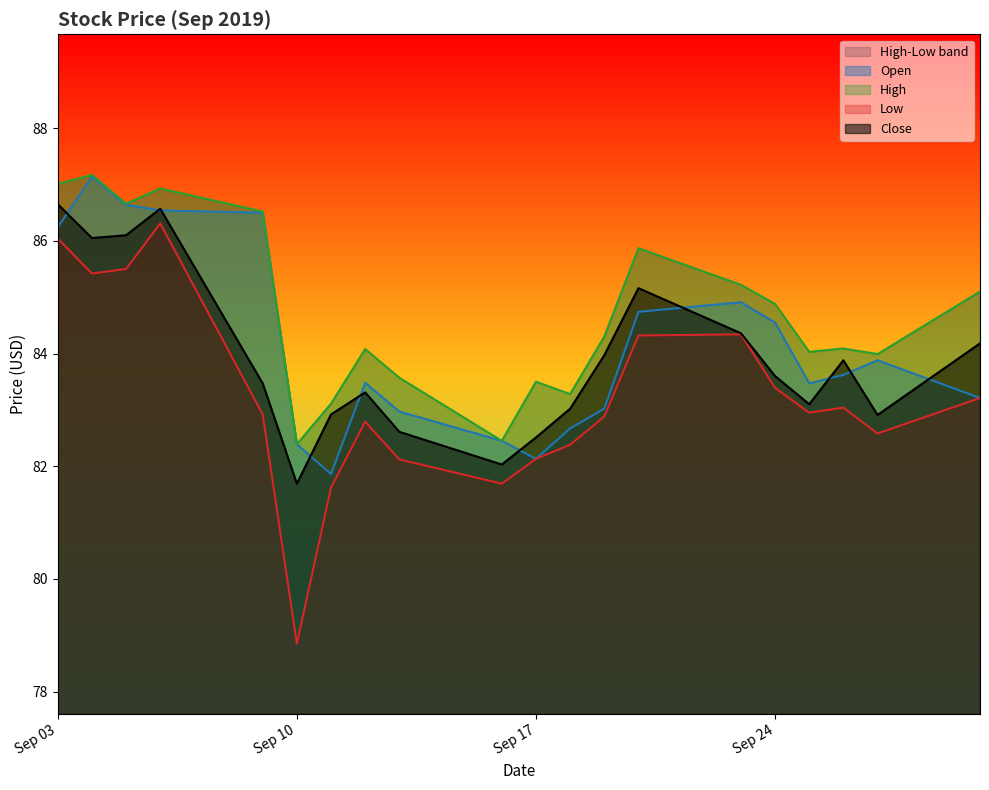

True or false: Close and High intersect in this chart.

False